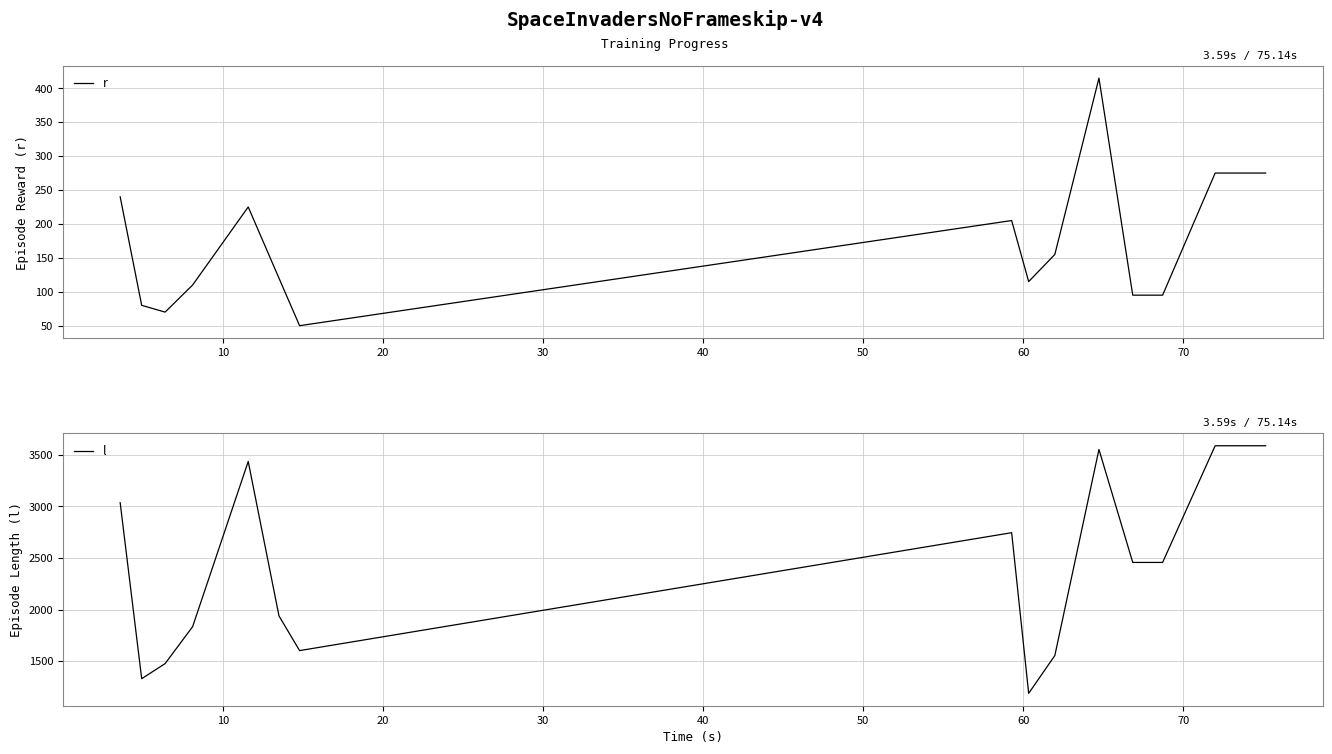

In r, how many points are higher than both neighbors (excluding endpoints)?

3